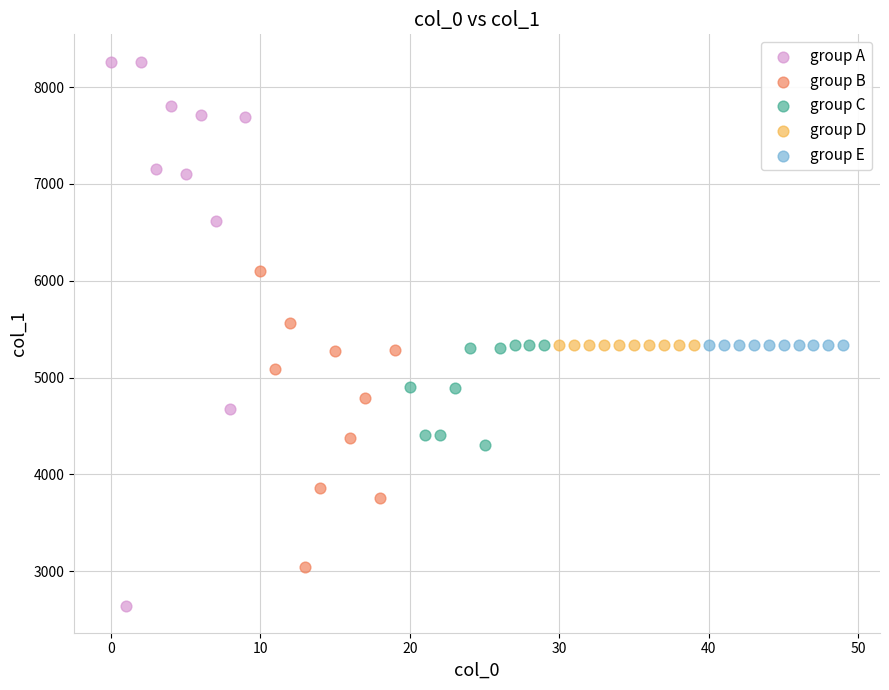

Which series reaches the maximum Y coordinate?

group A